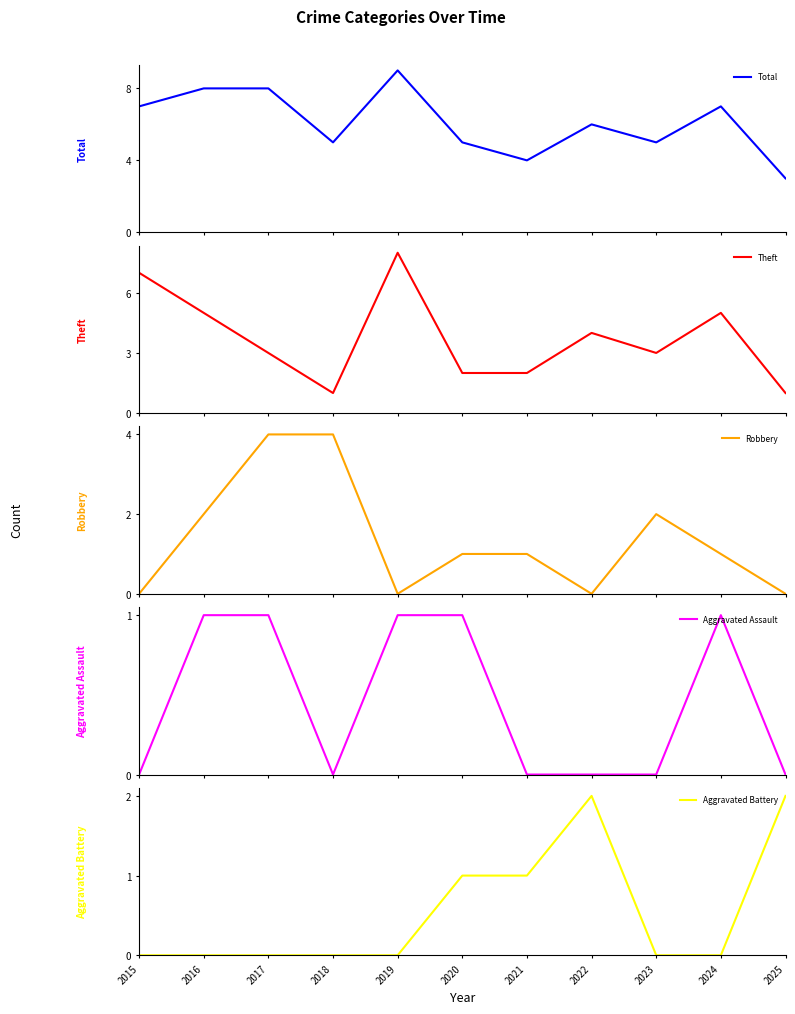

The value of Aggravated Battery at 2020 is 1. True or false?

True